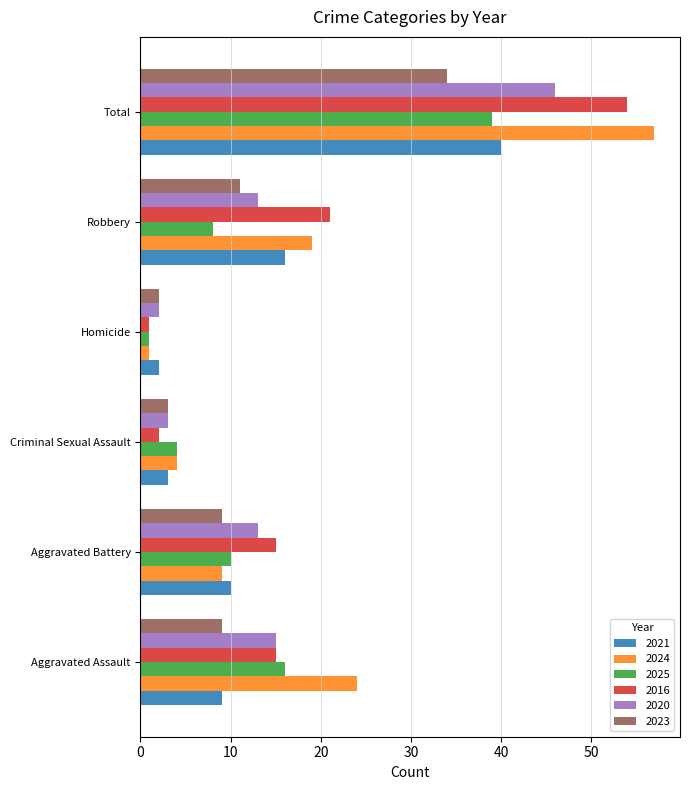

Where is 2021 nearest to the value 21?

Robbery